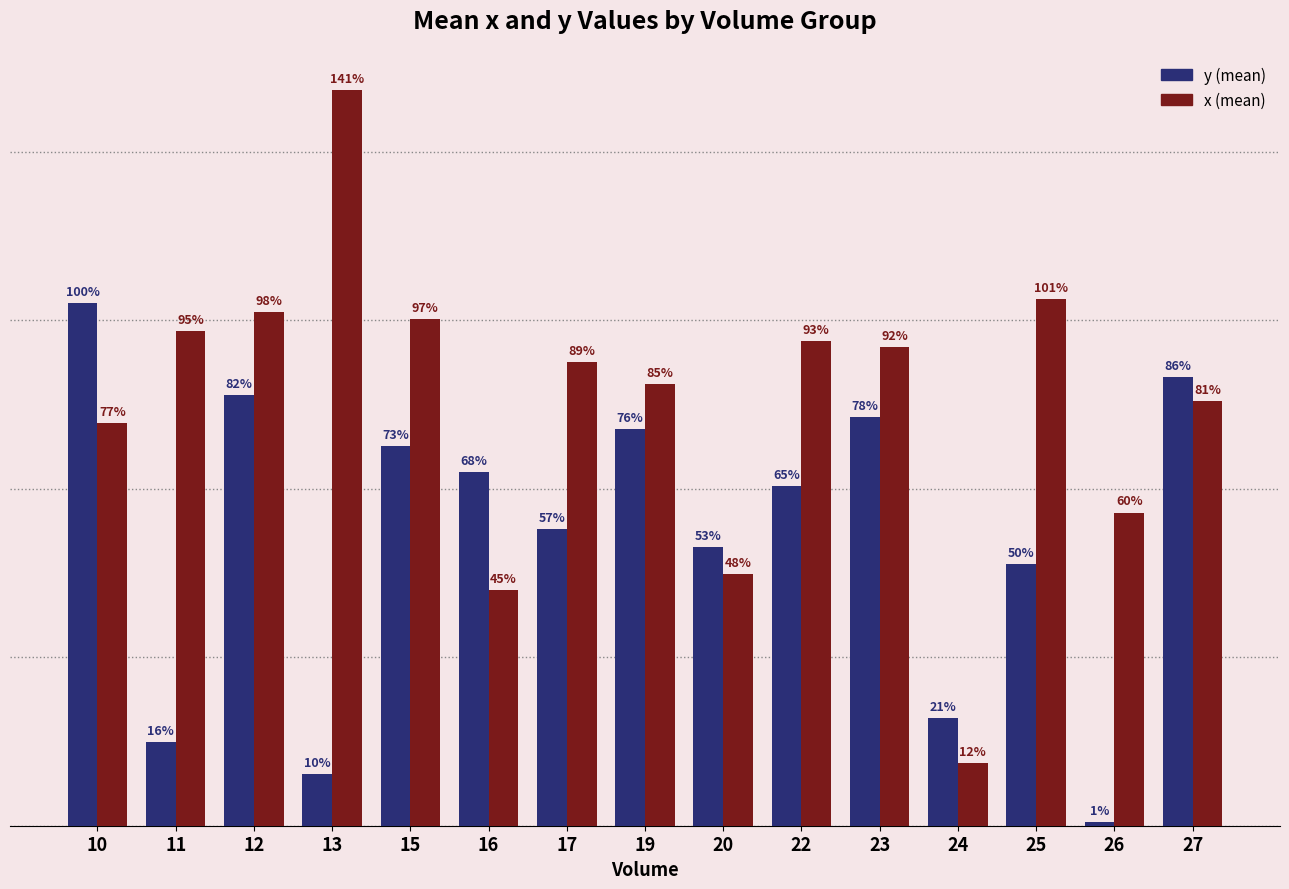

Does the chart contain any negative values?

No